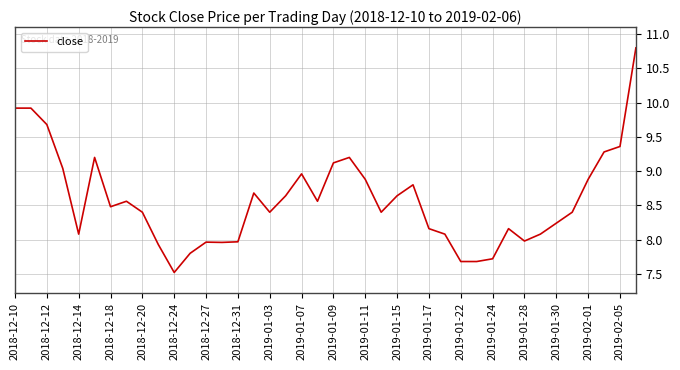

What is the difference between the maximum and minimum values?

3.3